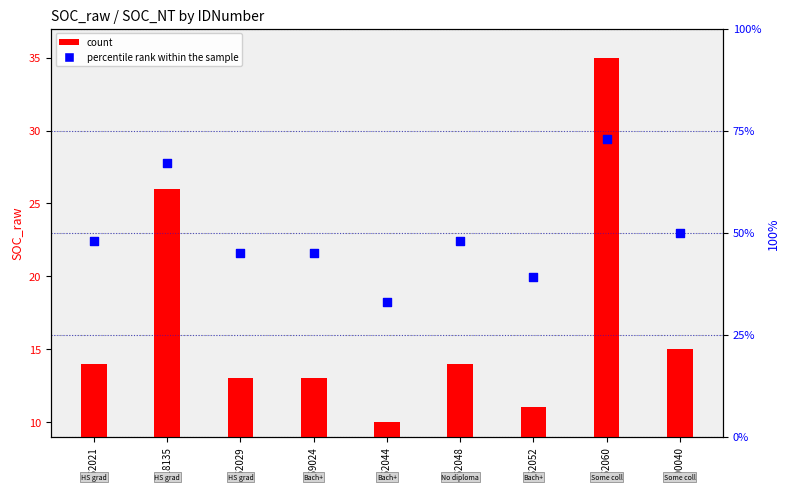

At how many categories does at least one series exceed 65?

2